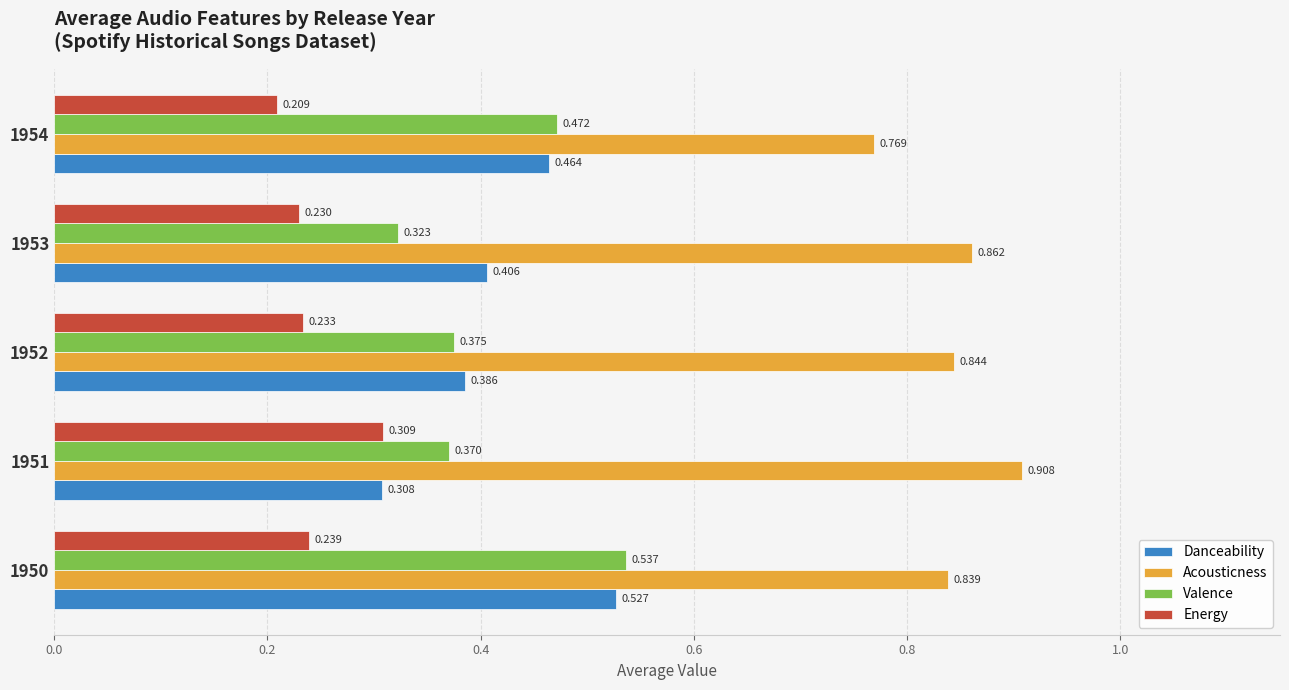

Rank the series at 1950 from lowest to highest value.

Energy, Danceability, Valence, Acousticness